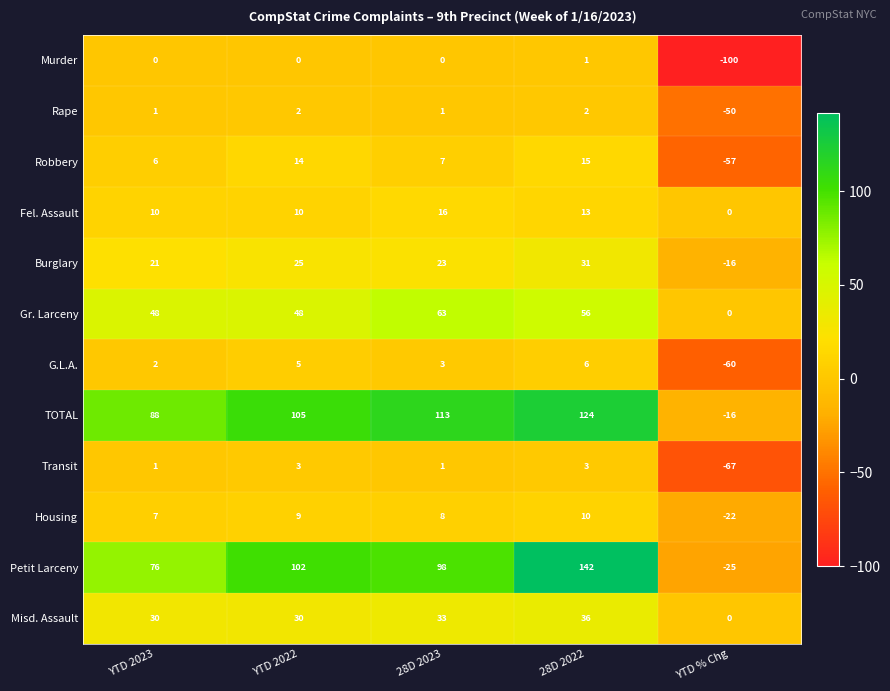

Is it true that Burglary equals 23 at 28D 2023?

True